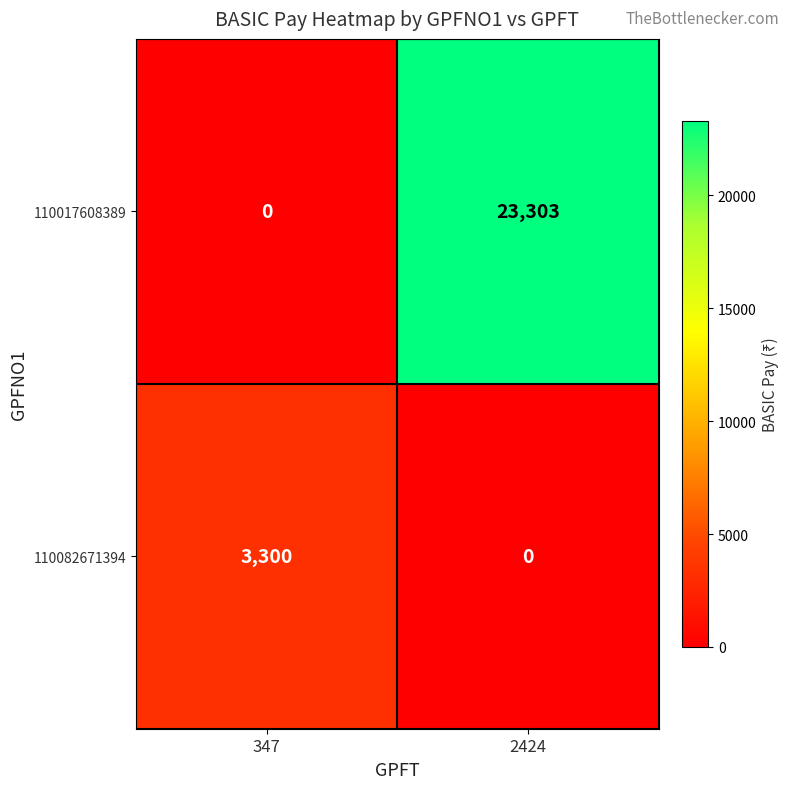

What is the sum of all 110082671394 values?

3300